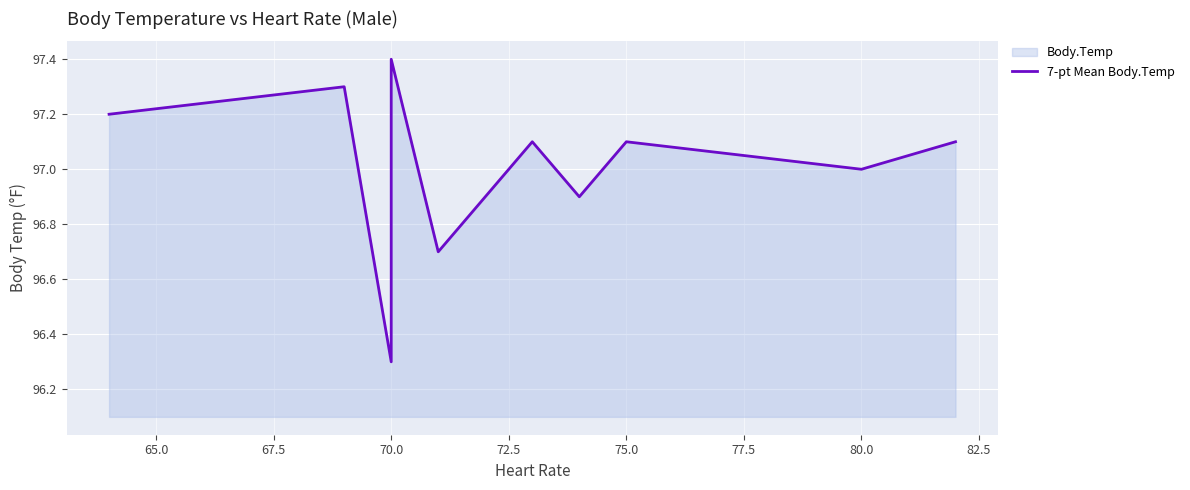

What is the sum of all values?

970.1